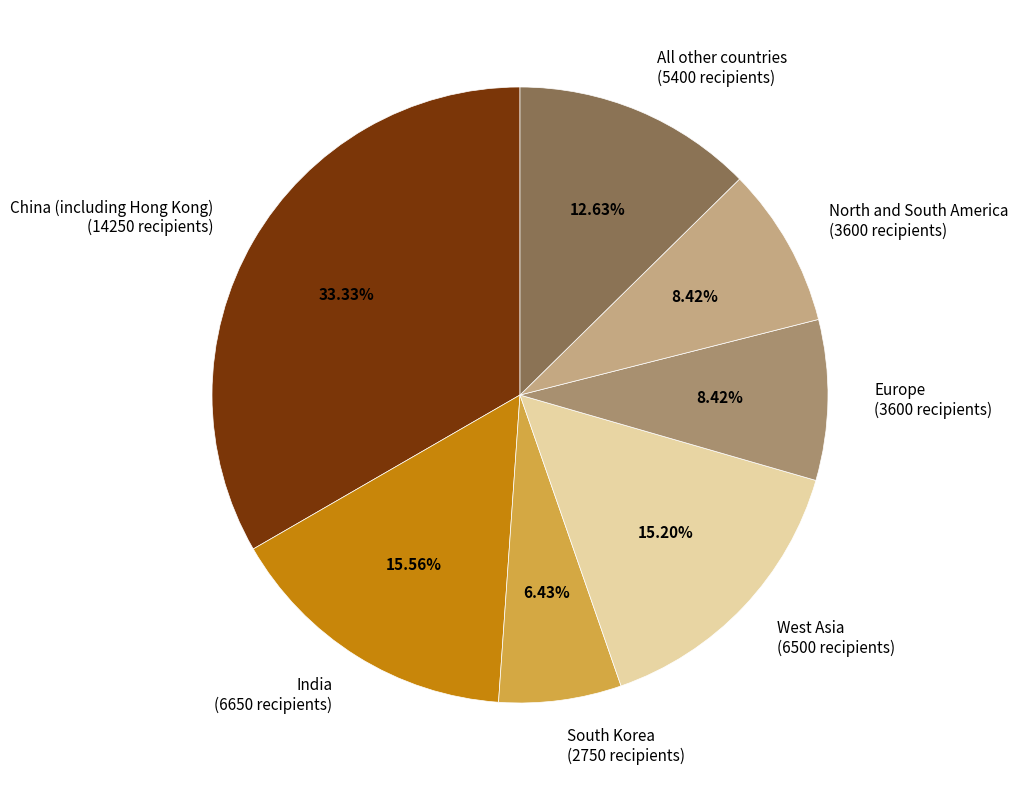

Combined, do North and South America (3600 recipients) and Europe (3600 recipients) account for over 50%?

No